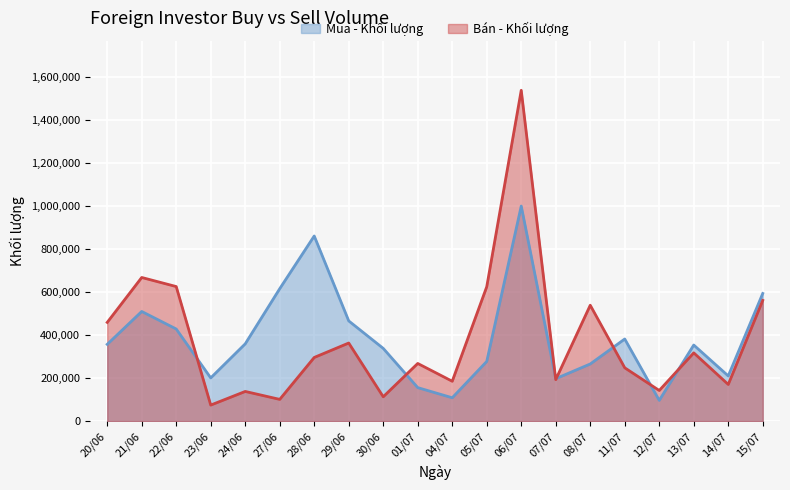

Is the value of Mua - Khối lượng at 23/06 greater than the value of Bán - Khối lượng at 07/07?

Yes